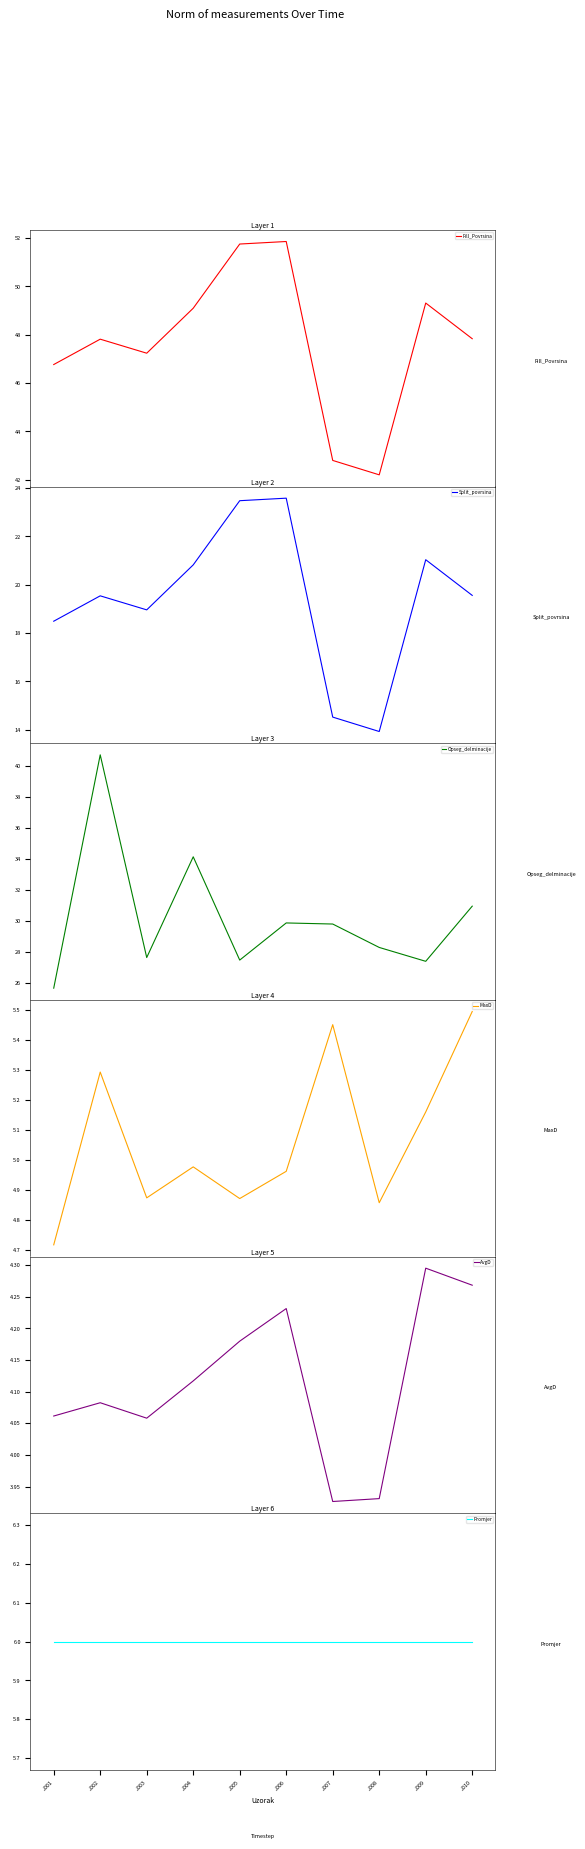

How many lines are shown in the chart?

6